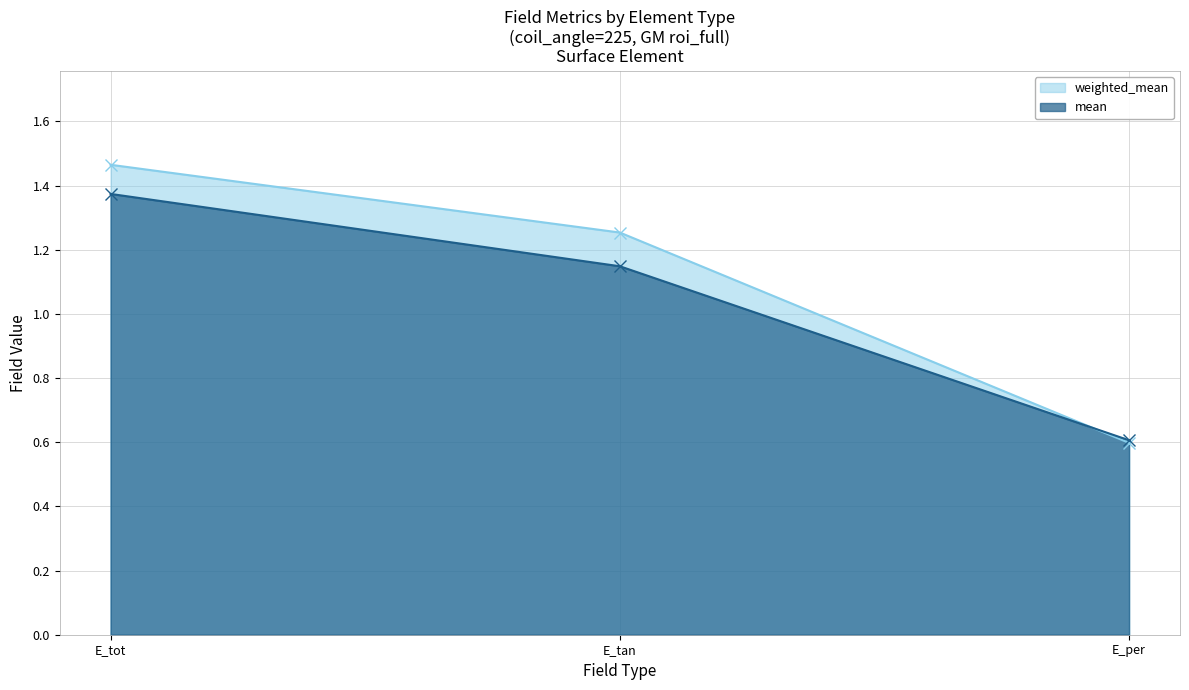

List the series in order of their peak value, lowest first.

mean, weighted_mean